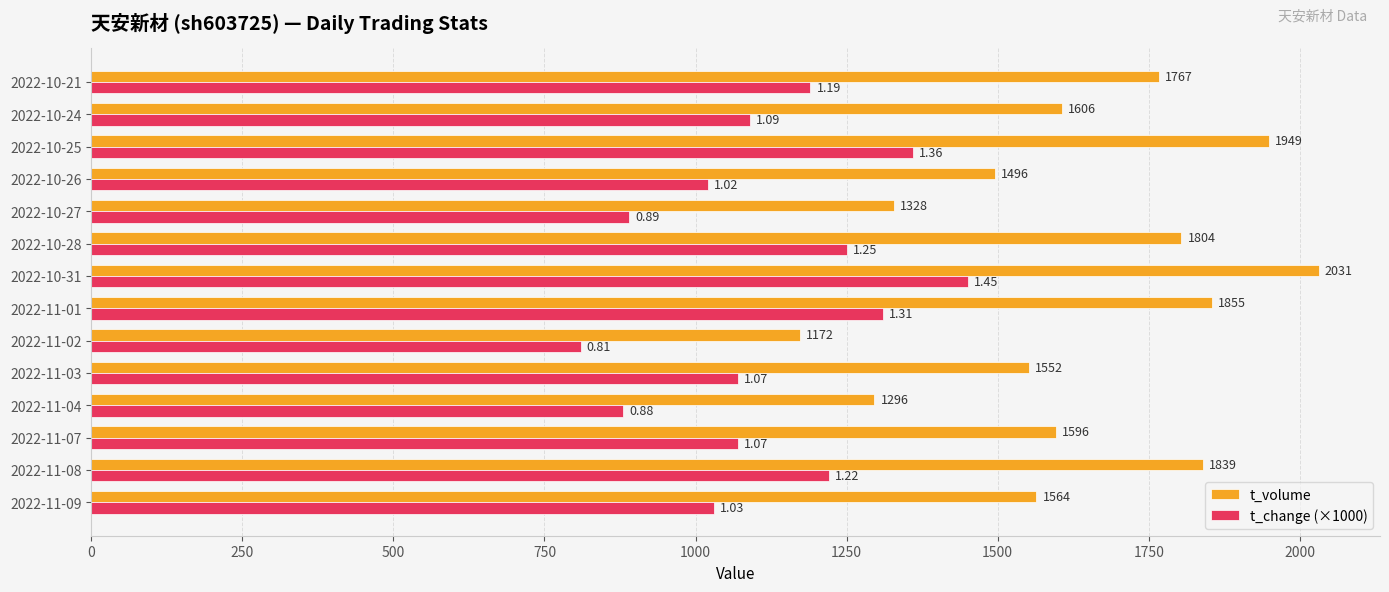

How many data points in t_change (×1000) are less than 1090?

7